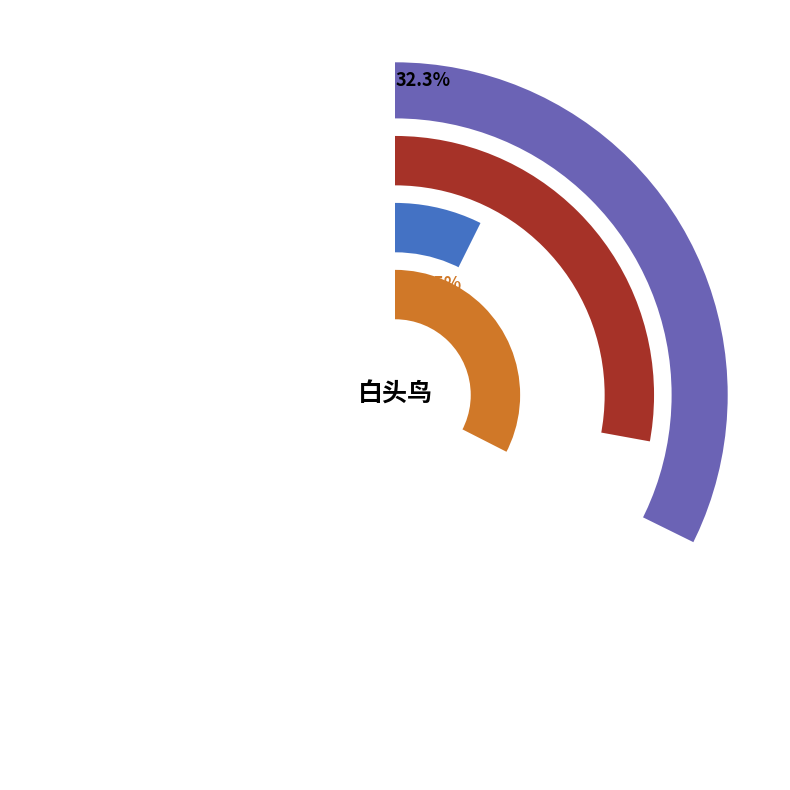

True or false: 白头翁鸟·白头小鸟语花间 accounts for 32% of the total.

True